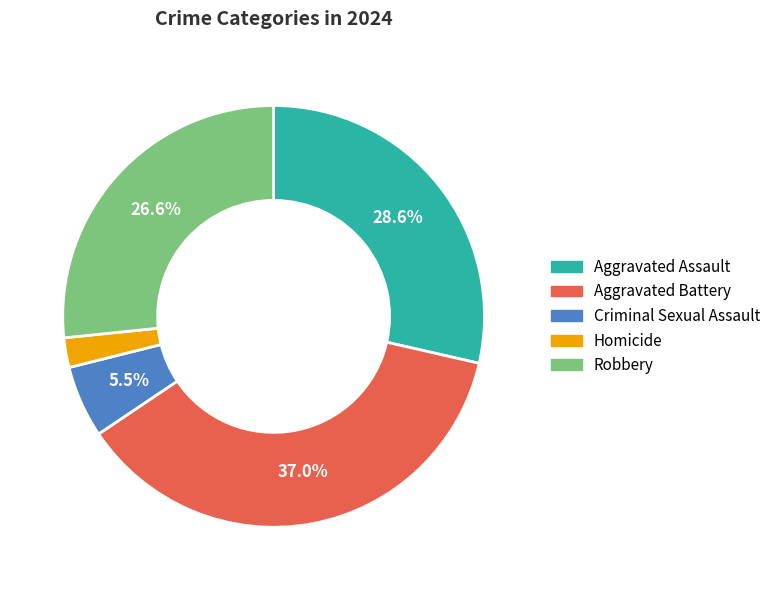

Which slice is the largest?

Aggravated Battery